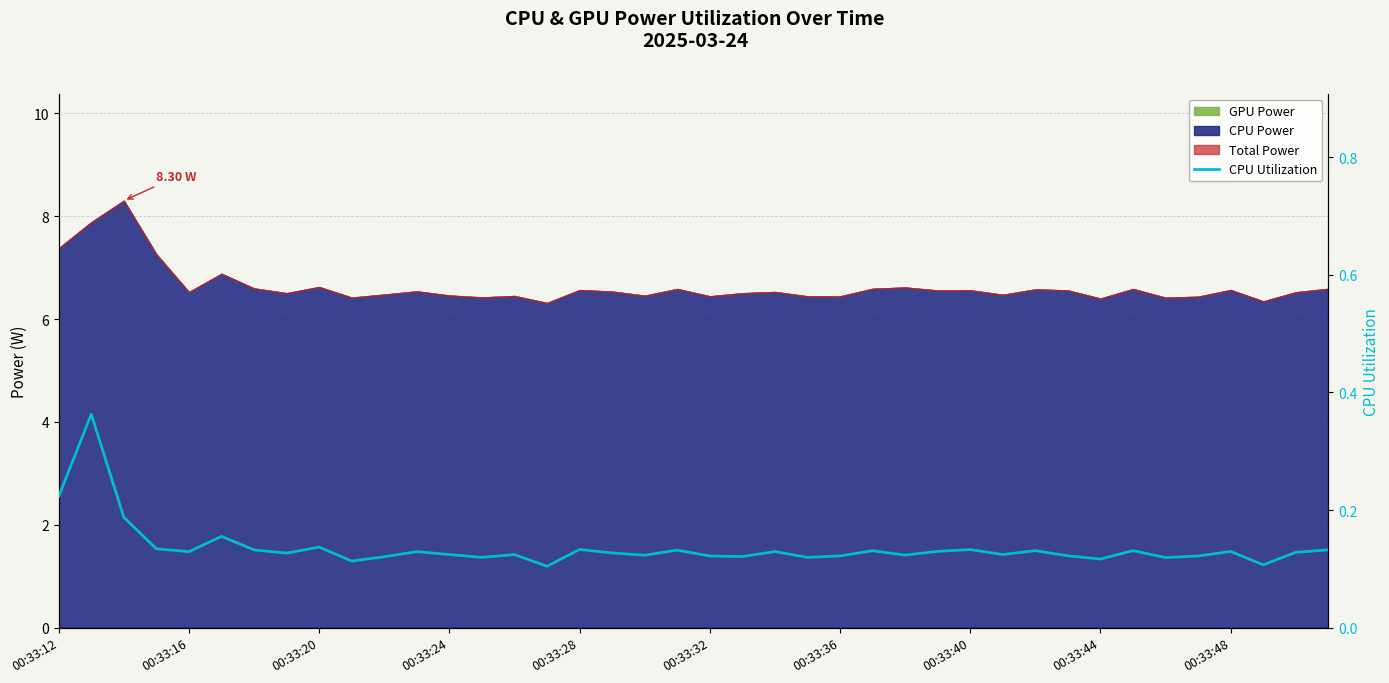

True or false: the data has more than 1 interior local peaks.

True